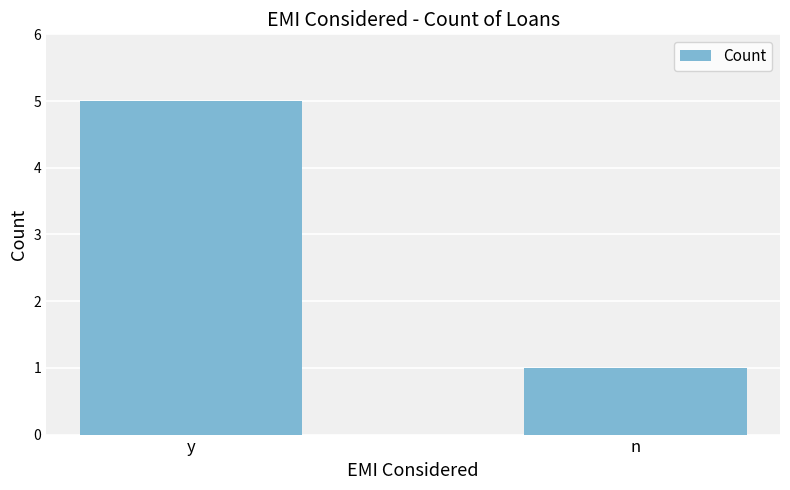

List the labels in order of value, largest first.

y, n